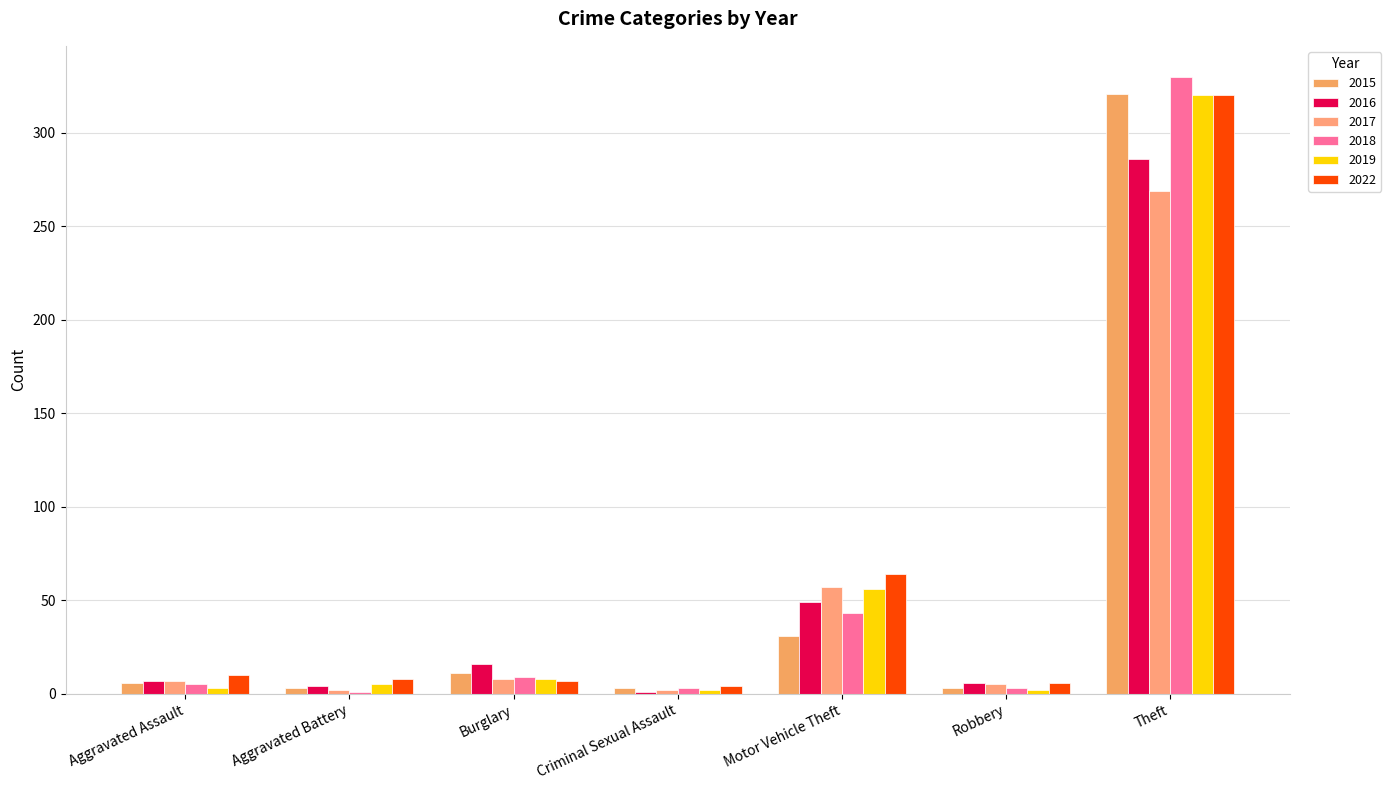

What is the sum of the 2018 values at Aggravated Battery and Burglary?

10